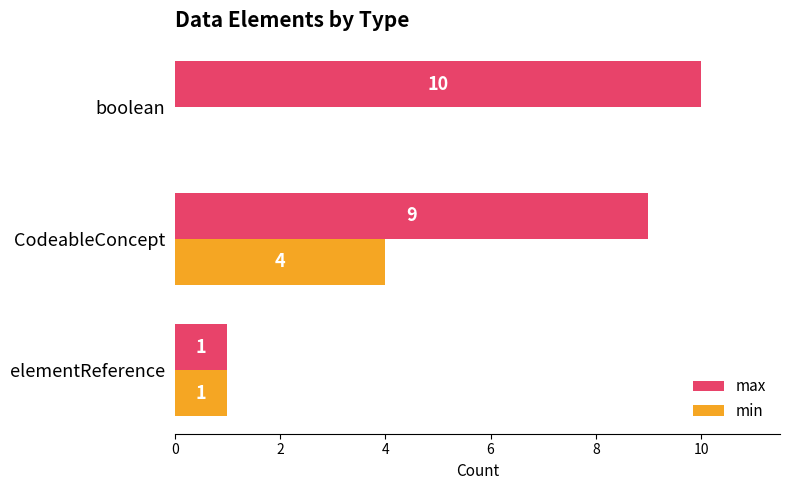

Which label corresponds to the largest value in the chart?

boolean